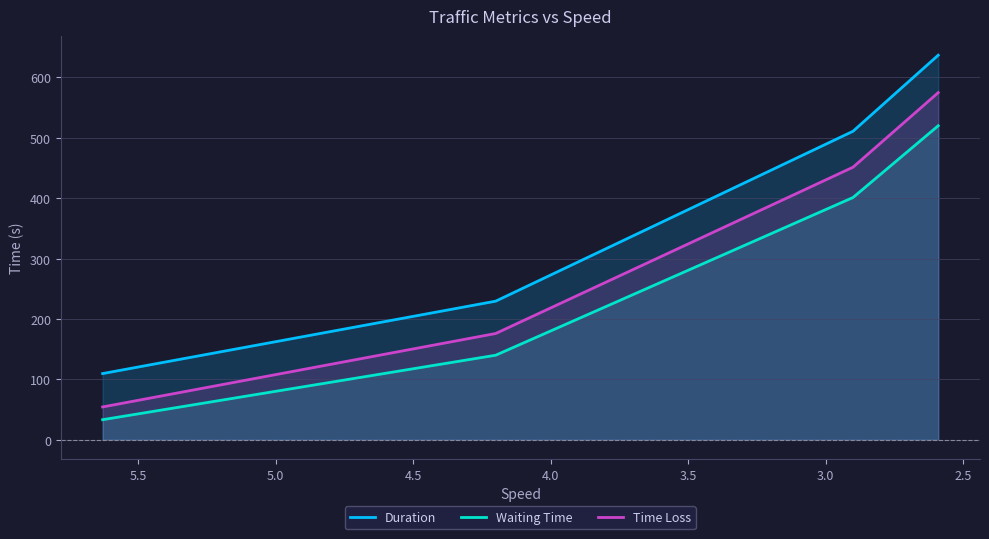

True or false: Time Loss and Waiting Time intersect in this chart.

False